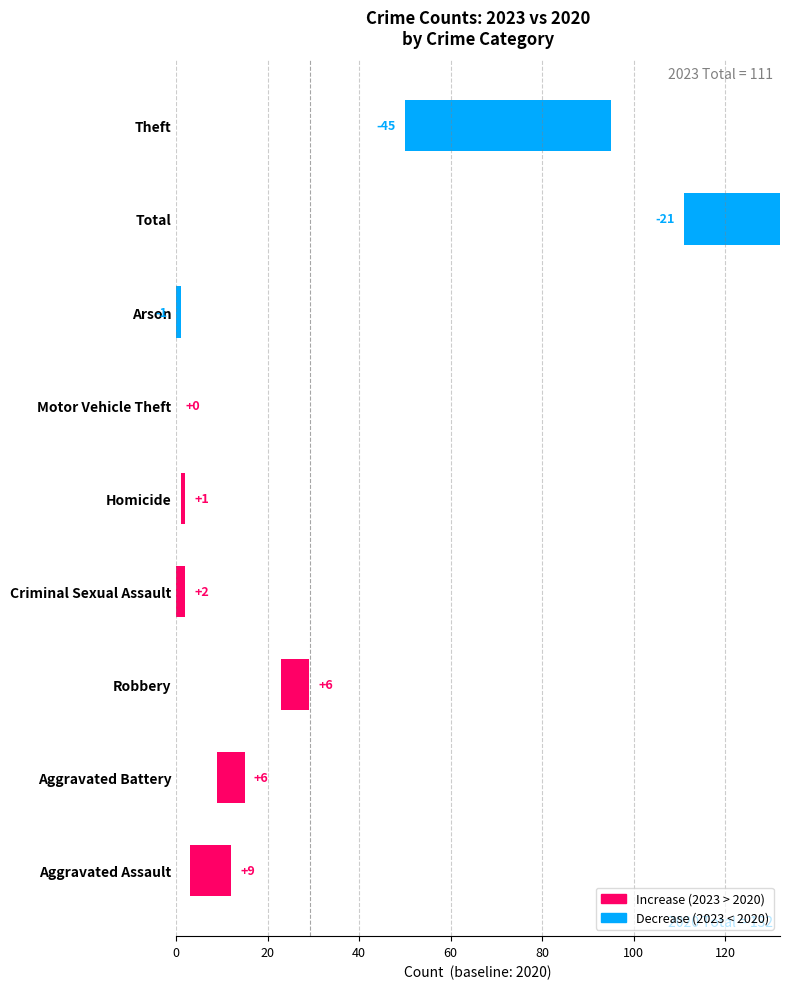

What is the average value?

-5